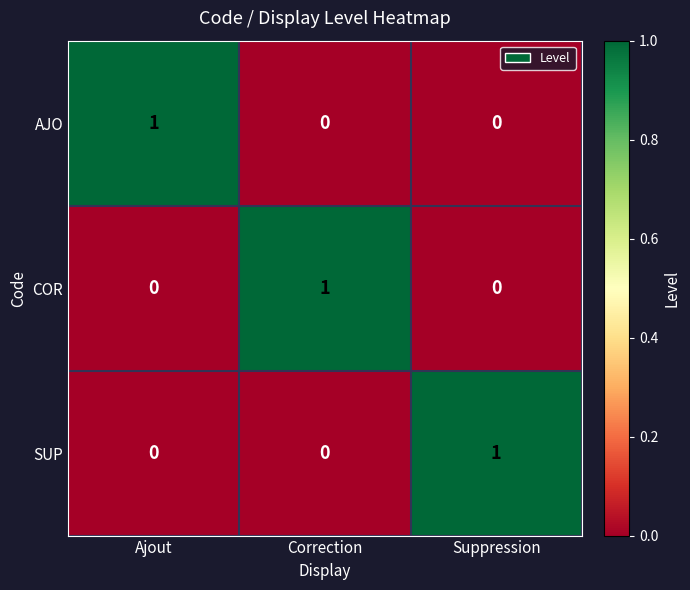

At how many categories does at least one series exceed 0?

3